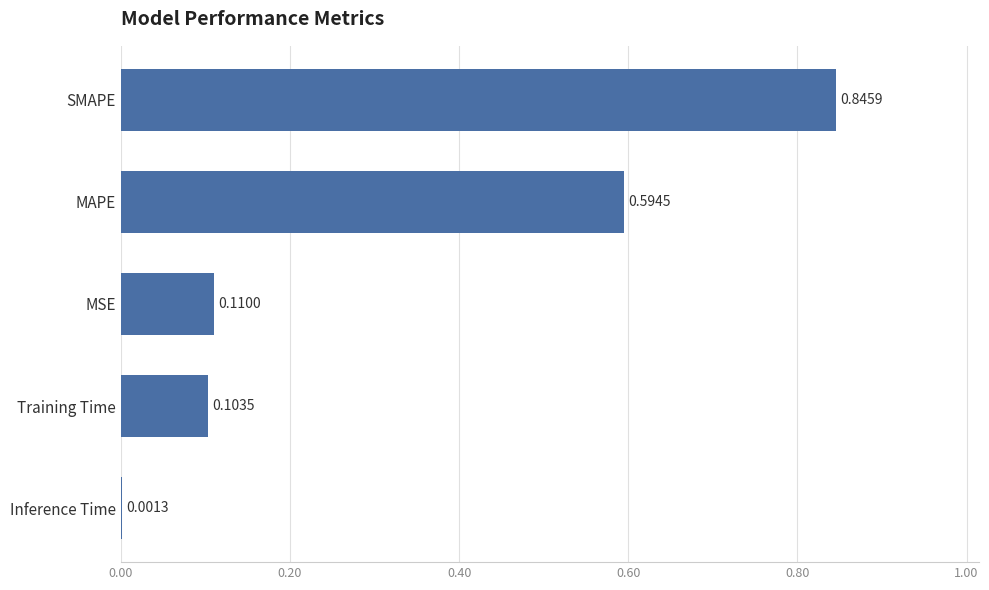

Between MAPE and SMAPE, which is larger?

SMAPE